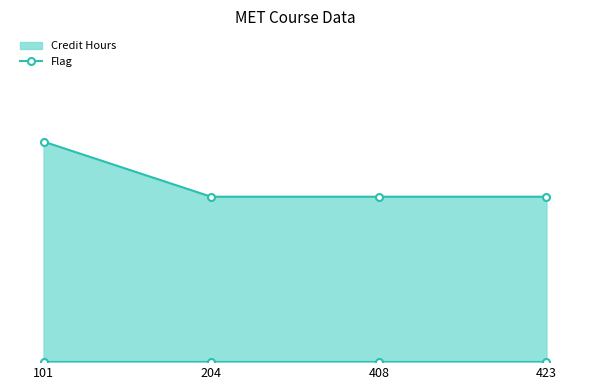

The chart shows a value of 3 at 423. True or false?

True